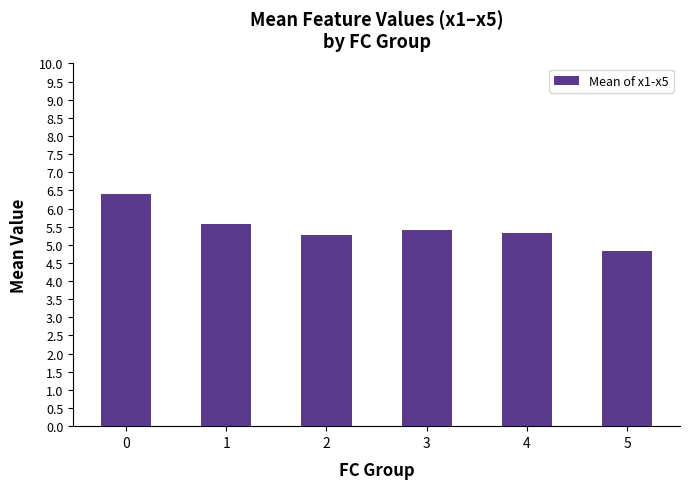

What is the ratio of the value at 3 to the value at 5?

1.1